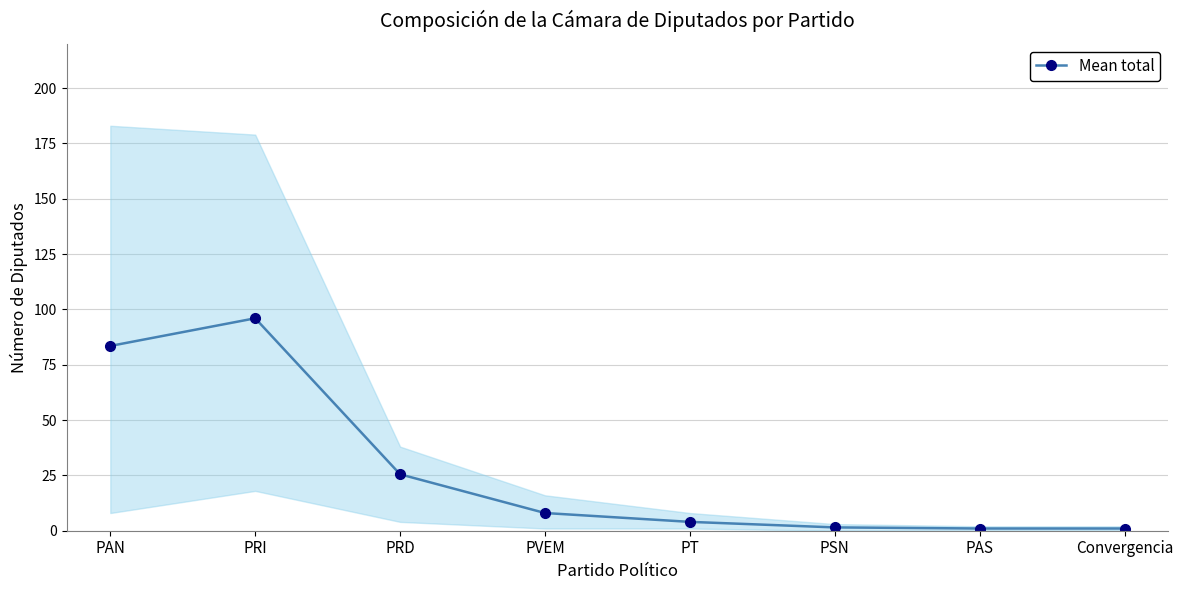

List the labels in order of value, largest first.

PRI, PAN, PRD, PVEM, PT, PSN, PAS, Convergencia